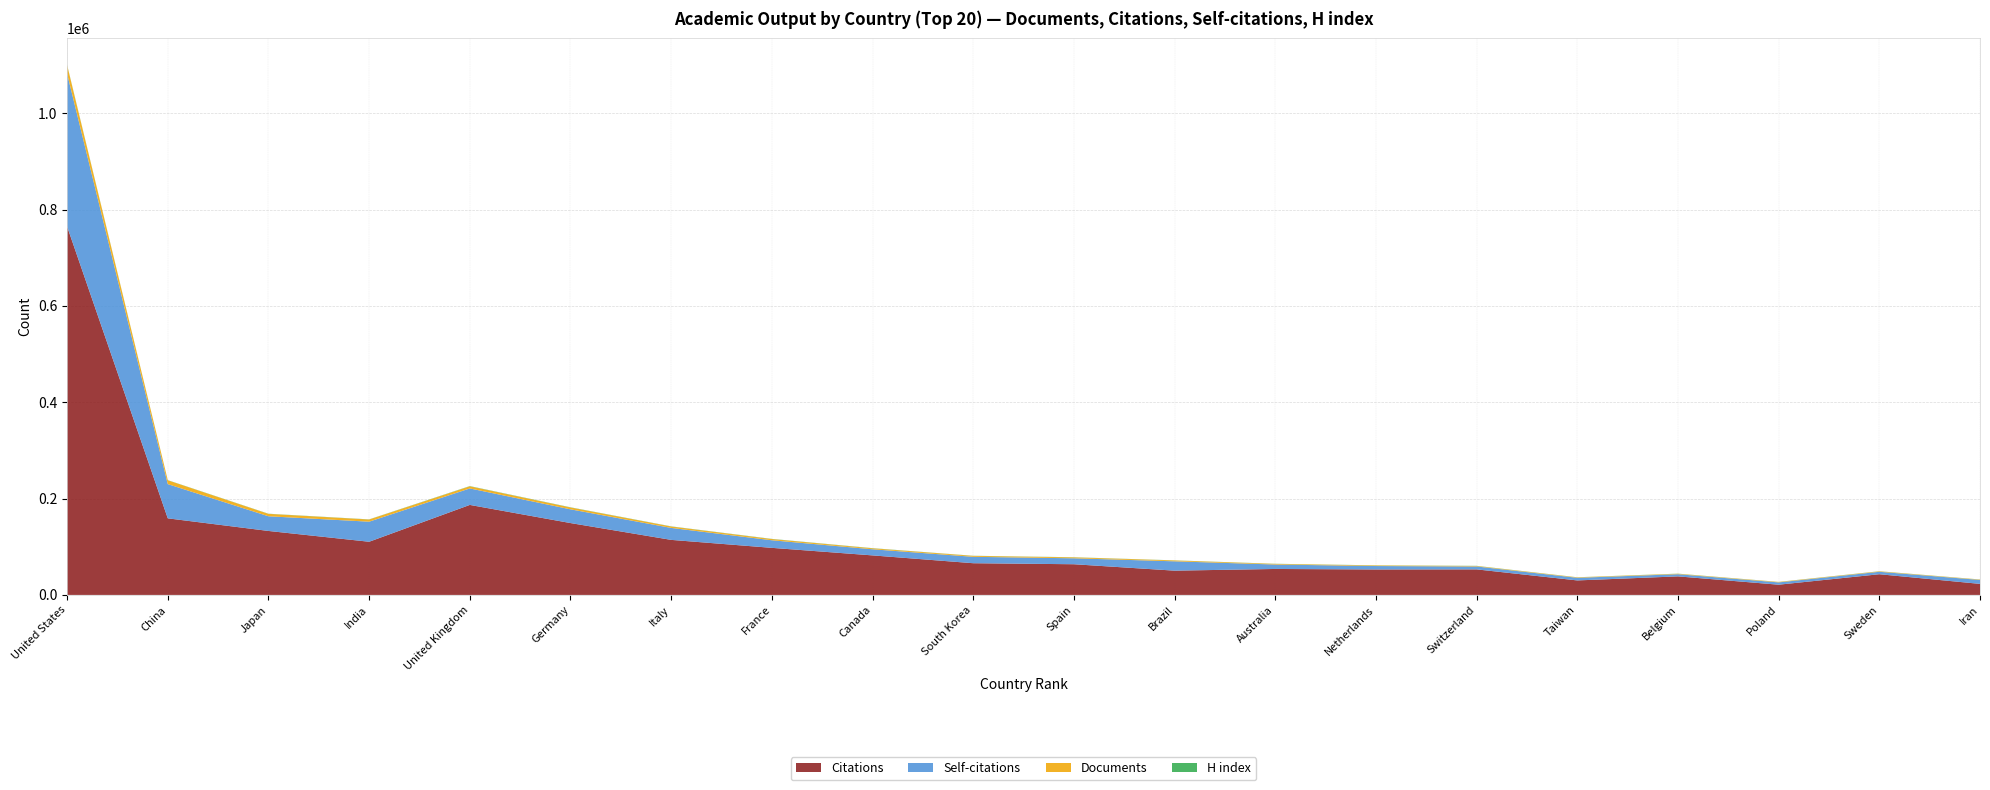

Reading left to right, extract all data points from this chart.

Citations: 764787	158952	132768	110333	186815	149146	114226	97686	82017	65786	63663	50346	53858	52806	52990	30058	38463	21189	42924	22878
Self-citations: 317349	71063	30462	41678	34217	28505	24856	15740	12706	13300	12333	19373	9216	7139	6045	5465	4499	4788	5066	8218
Documents: 17625	7962	5021	4504	4430	3855	2925	2524	2024	1955	1931	1825	1293	1191	996	925	922	892	885	766
H index: 694	295	305	297	458	385	312	341	320	229	262	205	274	281	292	180	255	171	264	168